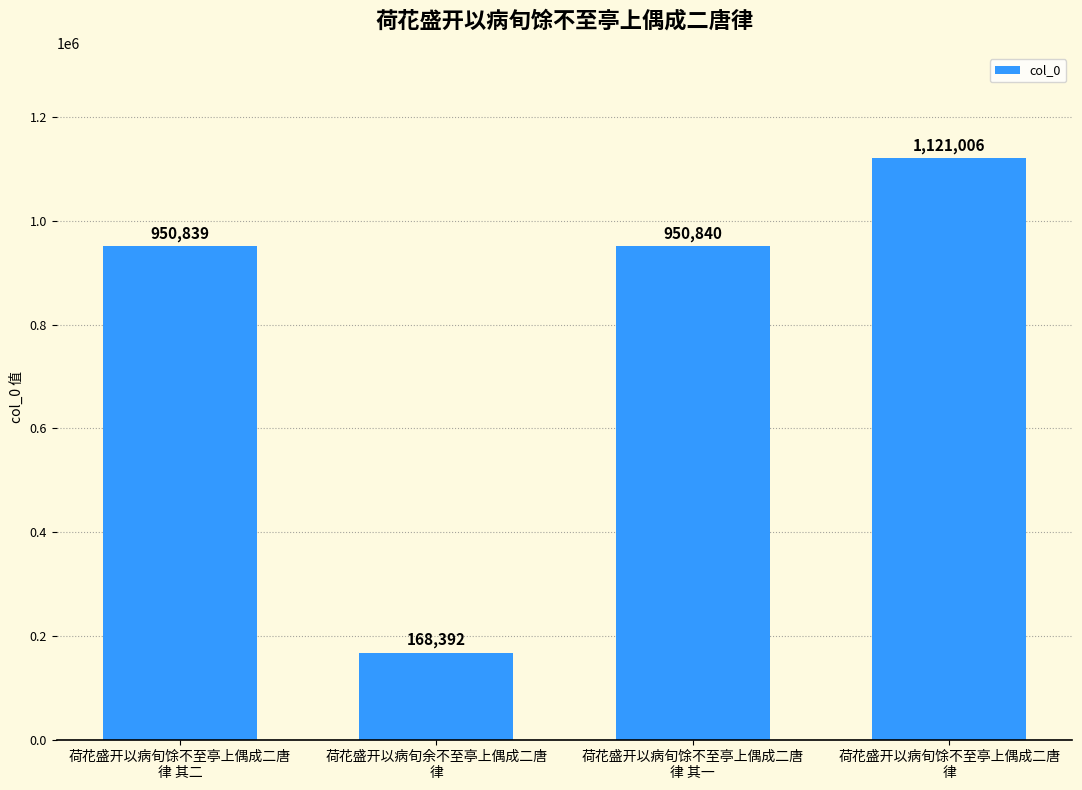

How many categories are shown in the chart?

4